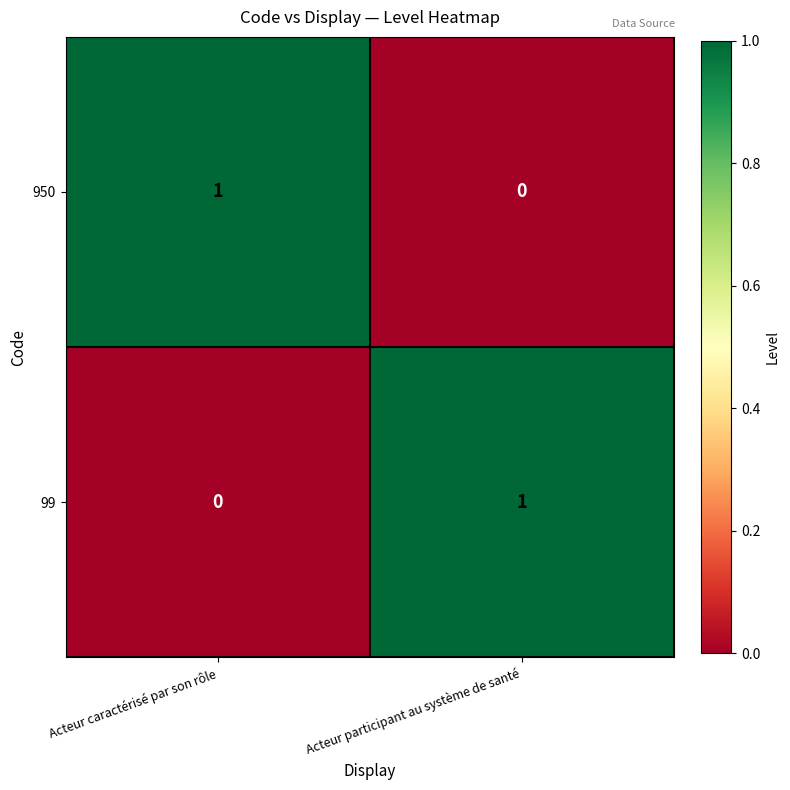

At which label does 950 reach its minimum?

Acteur participant au système de santé